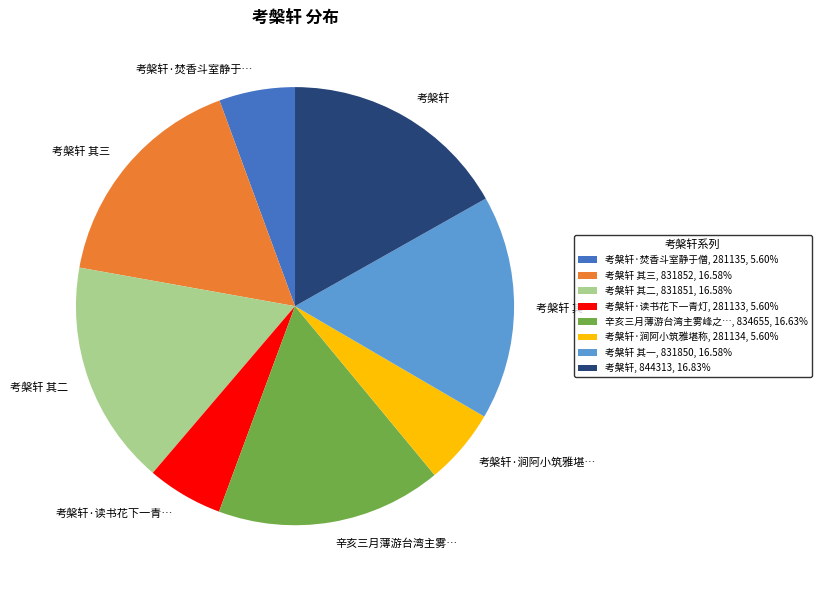

Approximately how many times larger is the value at 考槃轩·涧阿小筑雅堪称, 281134, 5.60% compared to 考槃轩·焚香斗室静于僧, 281135, 5.60%?

1.0